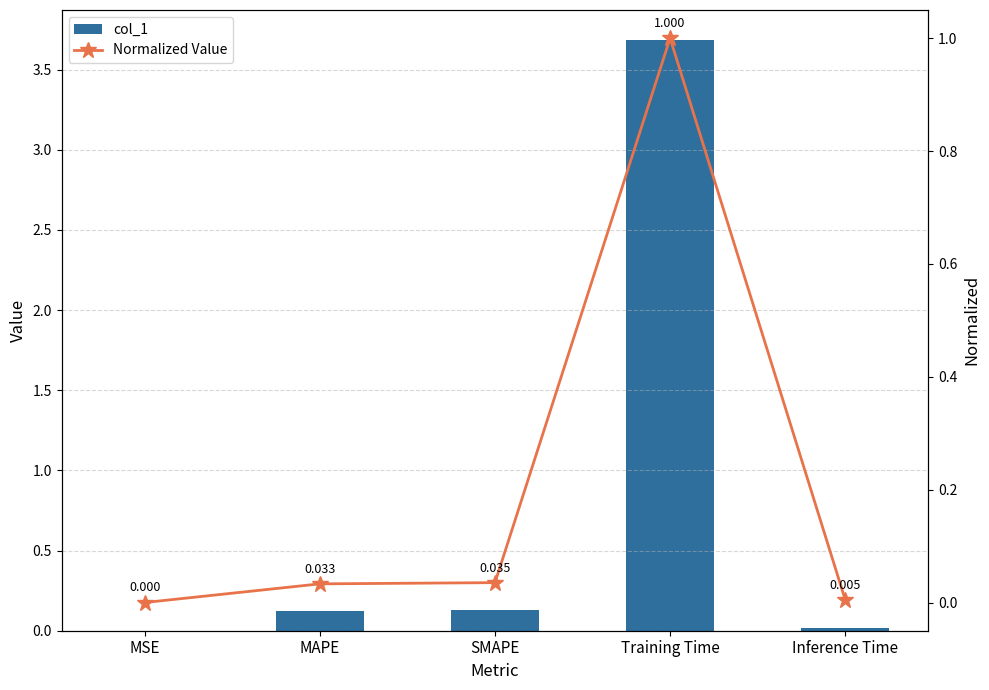

What is the difference between the Normalized Value values at MSE and Training Time?

1.0